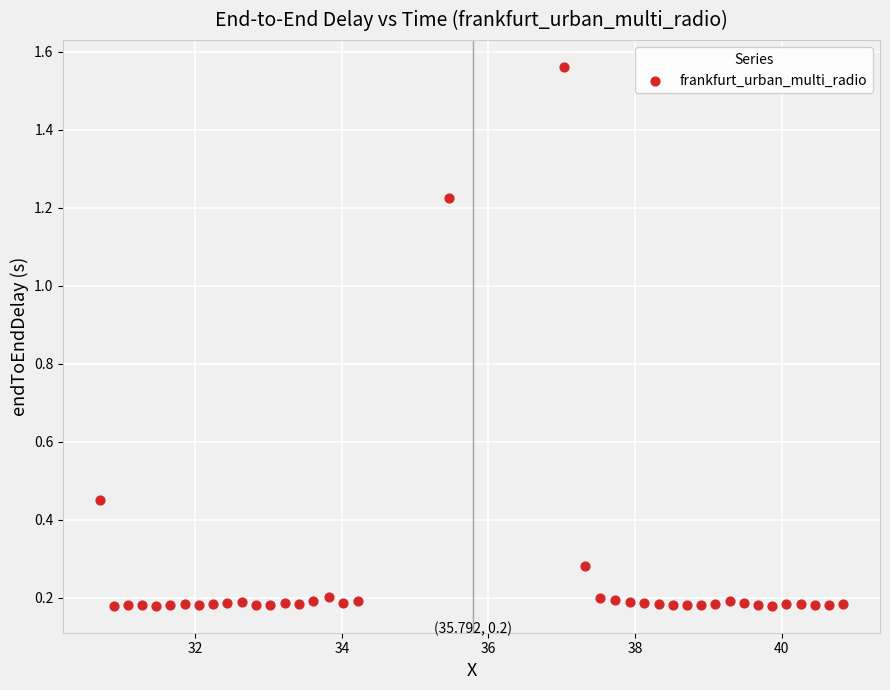

What is the range of X values (max minus min)?

10.1